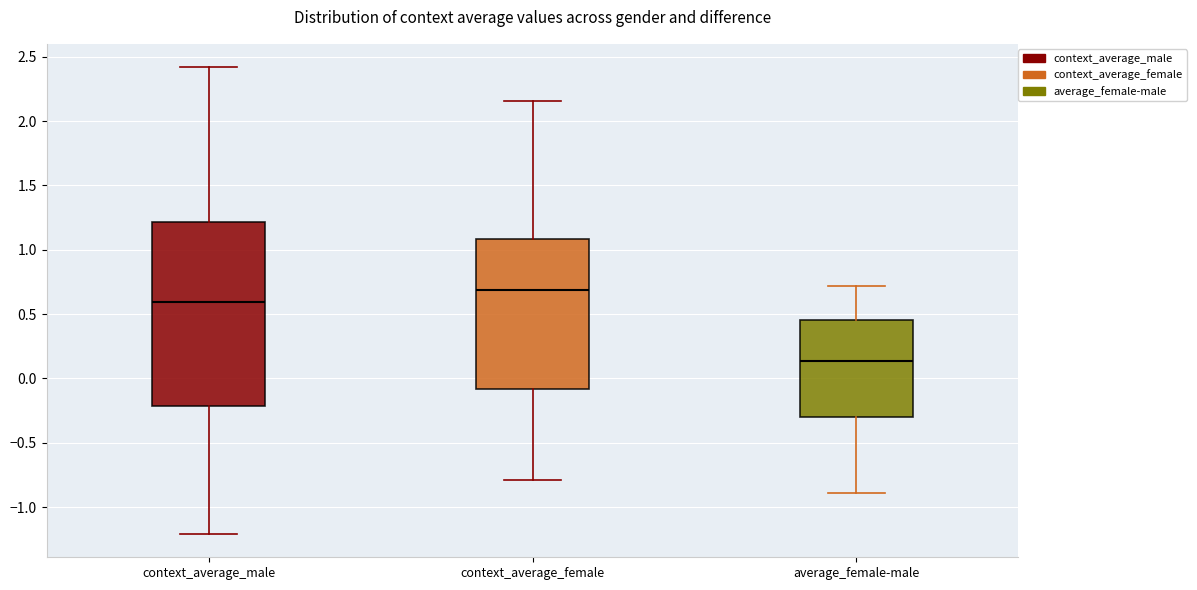

Comparing the boxes themselves (not the whiskers), which one is the tallest?

context_average_male